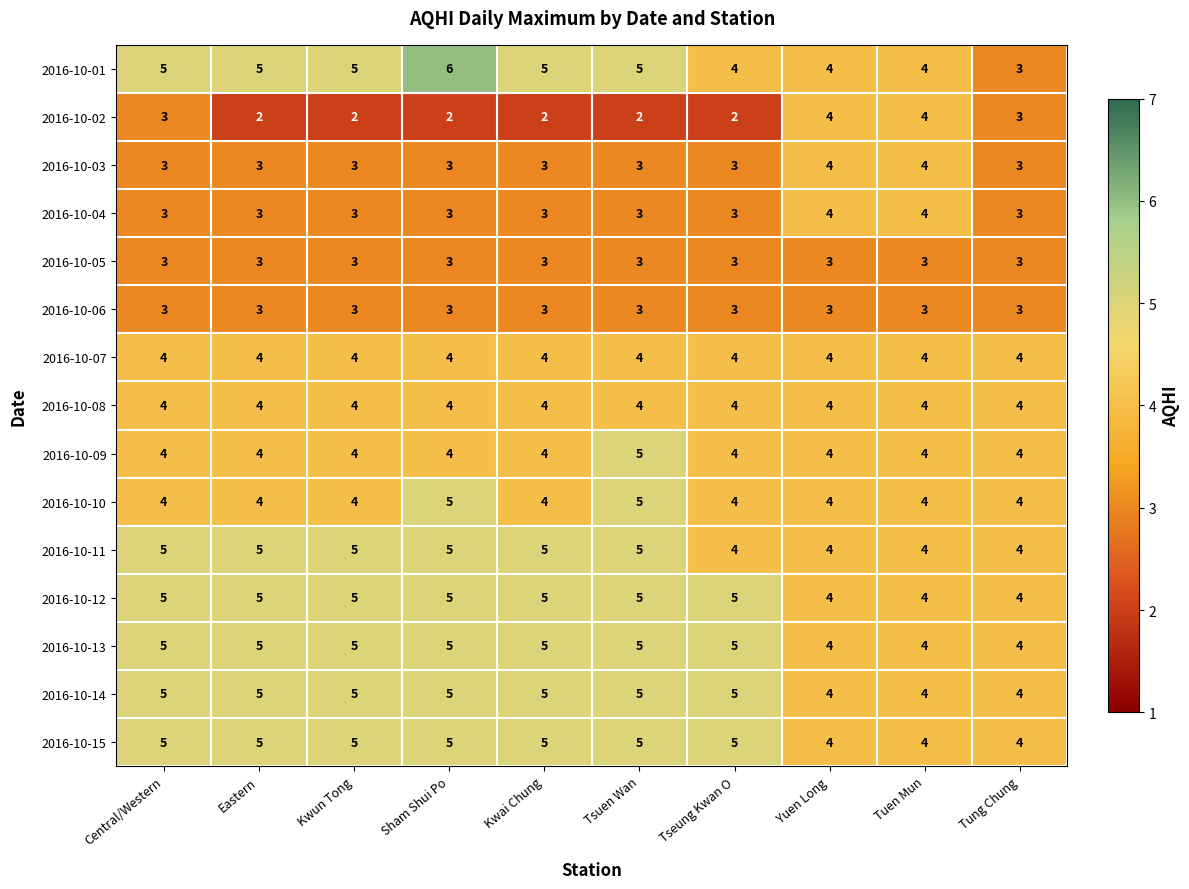

What is the spread (max minus min) of values at Kwai Chung?

3